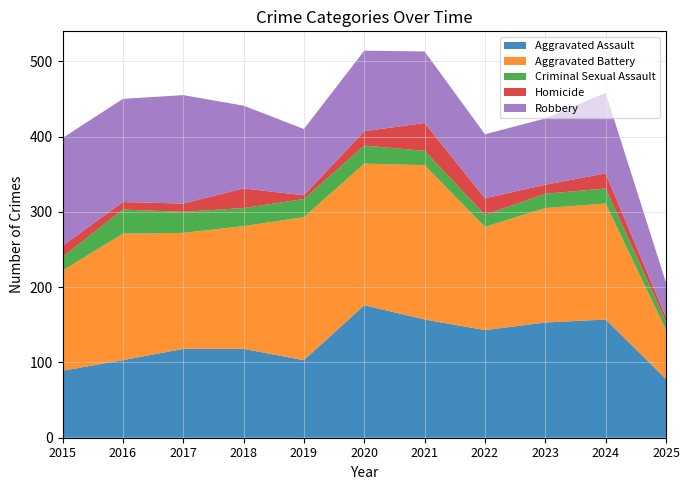

Reading left to right, list all the values displayed in this chart.

Aggravated Assault: 2015=89	2016=103	2017=118	2018=118	2019=103	2020=176	2021=157	2022=143	2023=153	2024=157	2025=78
Aggravated Battery: 2015=133	2016=168	2017=154	2018=163	2019=190	2020=188	2021=205	2022=137	2023=152	2024=154	2025=65
Criminal Sexual Assault: 2015=18	2016=32	2017=28	2018=24	2019=24	2020=24	2021=19	2022=16	2023=19	2024=20	2025=11
Homicide: 2015=15	2016=10	2017=11	2018=26	2019=5	2020=19	2021=37	2022=22	2023=12	2024=20	2025=6
Robbery: 2015=143	2016=137	2017=144	2018=110	2019=88	2020=107	2021=95	2022=85	2023=88	2024=107	2025=46